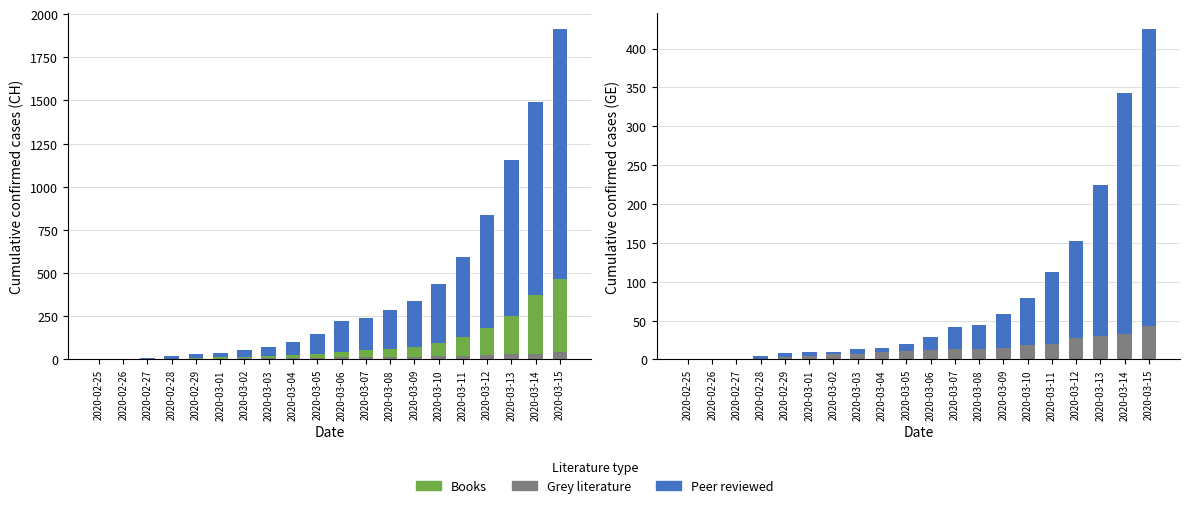

What is the label of the 17th bar from the left?

2020-03-12